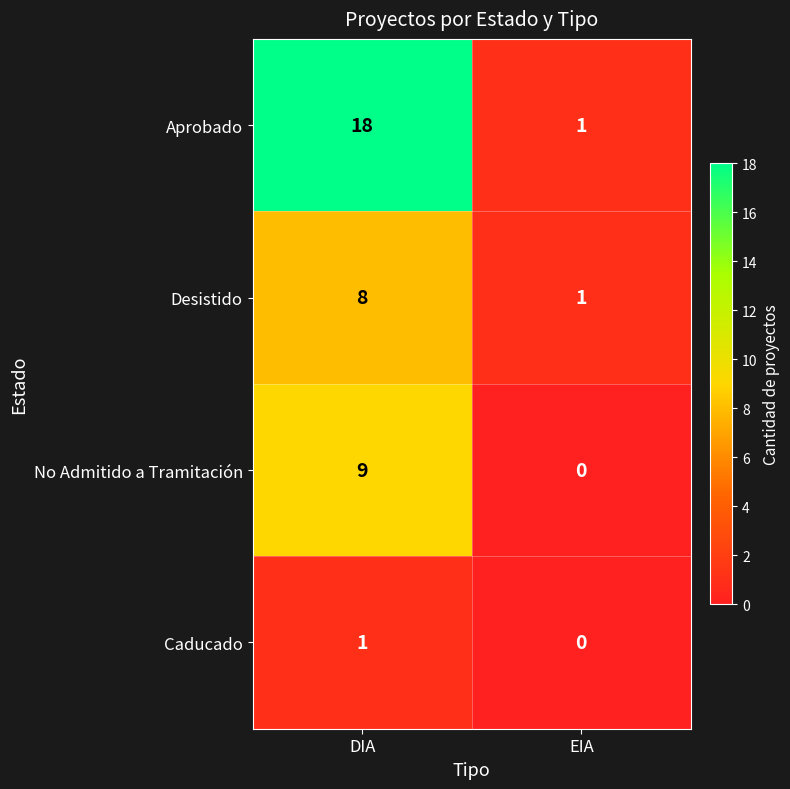

Which category has the highest value across all series?

DIA